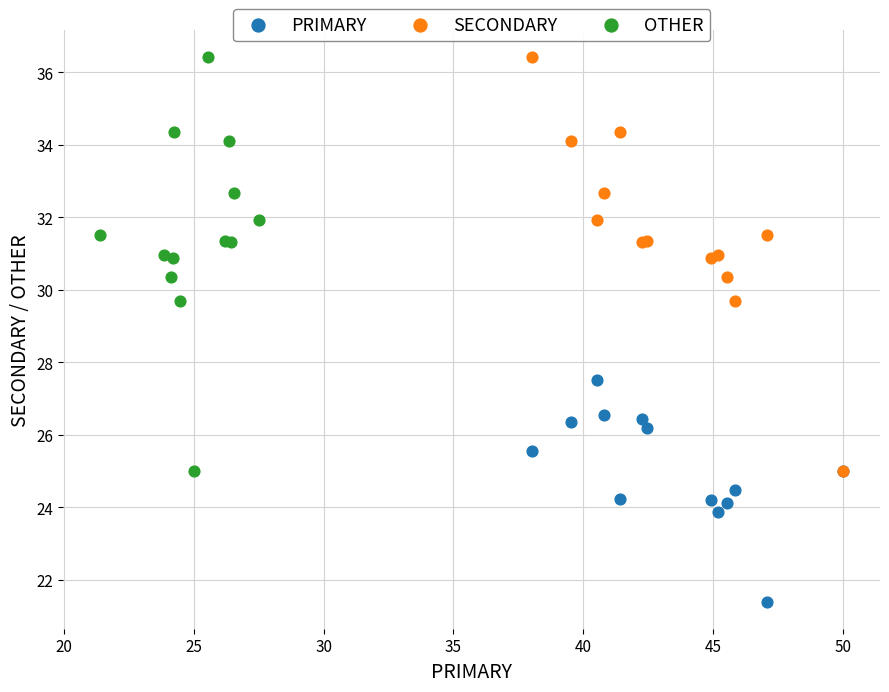

Which series contains the lowest Y value?

PRIMARY